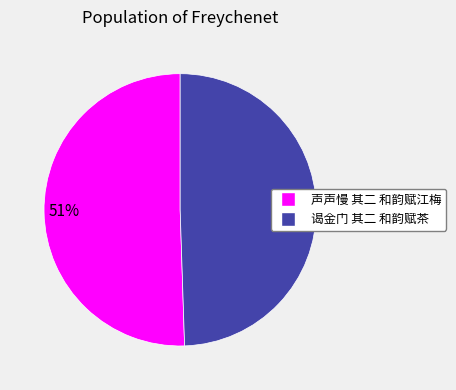

To the nearest percent, what portion does 声声慢 其二 和韵赋江梅 represent?

51%